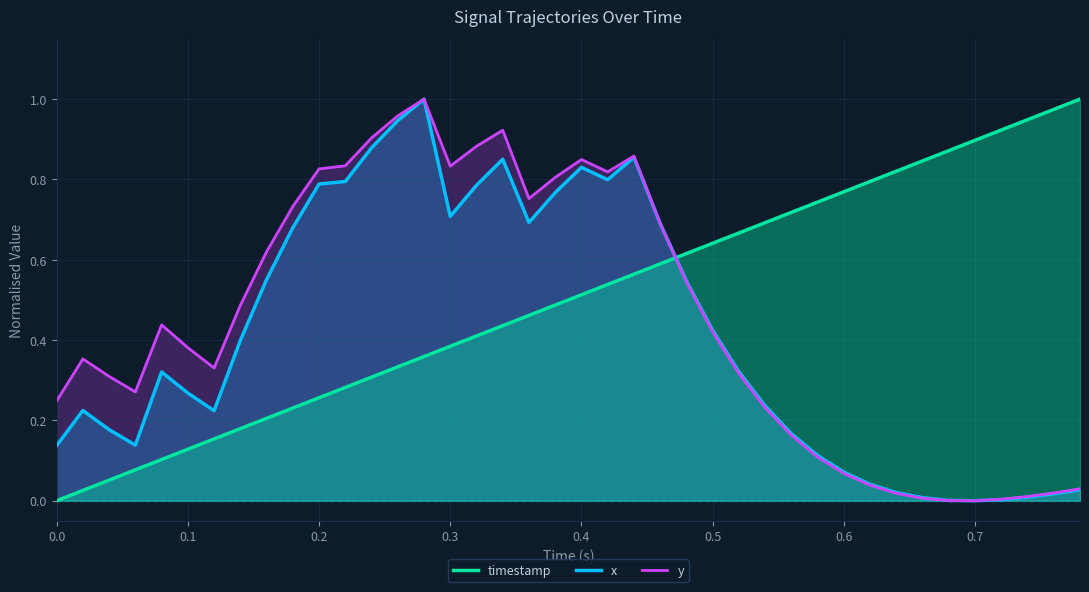

How many lines are shown in the chart?

3